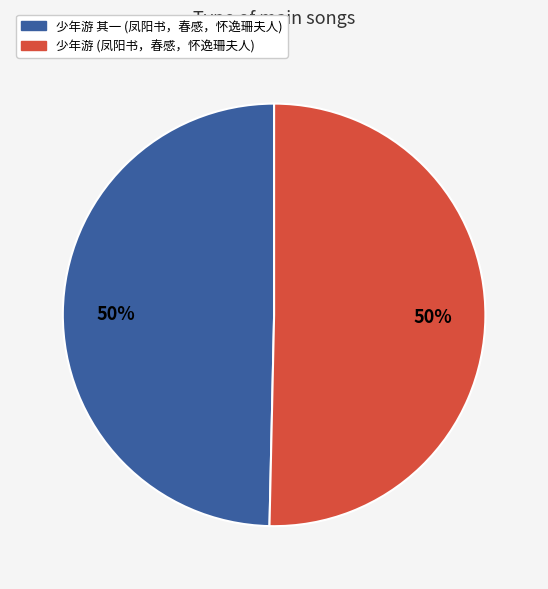

To the nearest percent, what percentage of the pie is 少年游 其一 (凤阳书，春感，怀逸珊夫人)?

50%